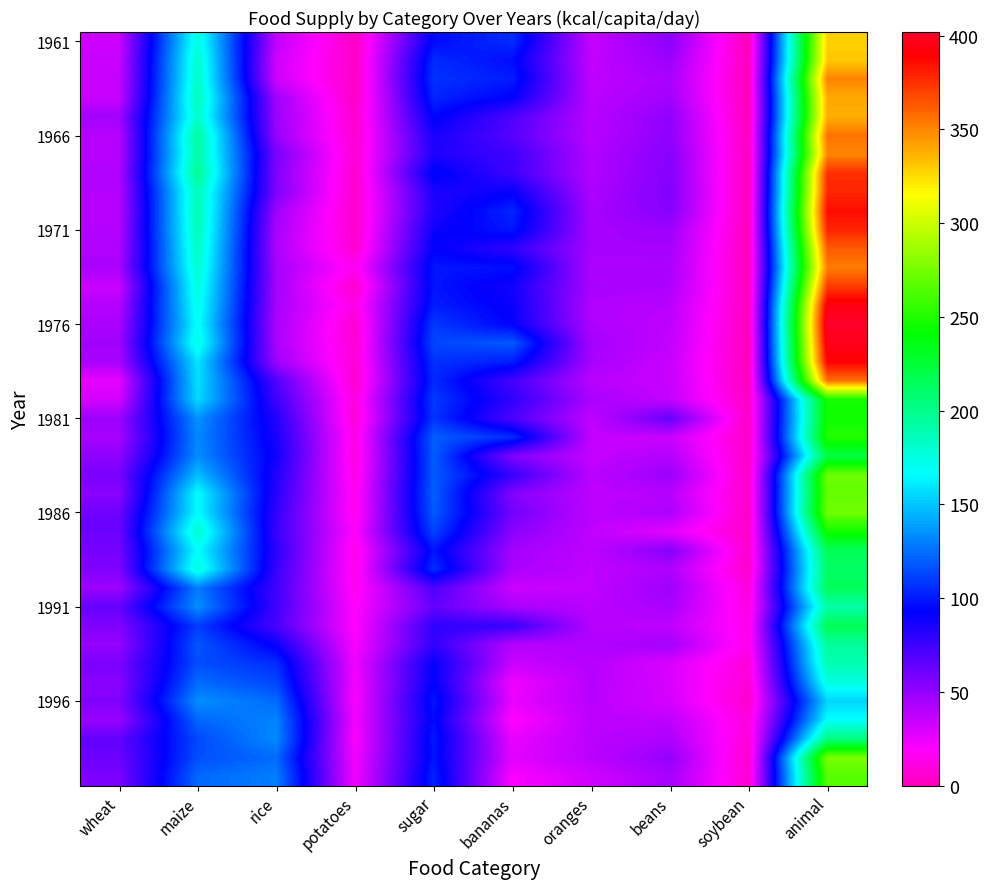

Between soybean and oranges, which is larger?

oranges